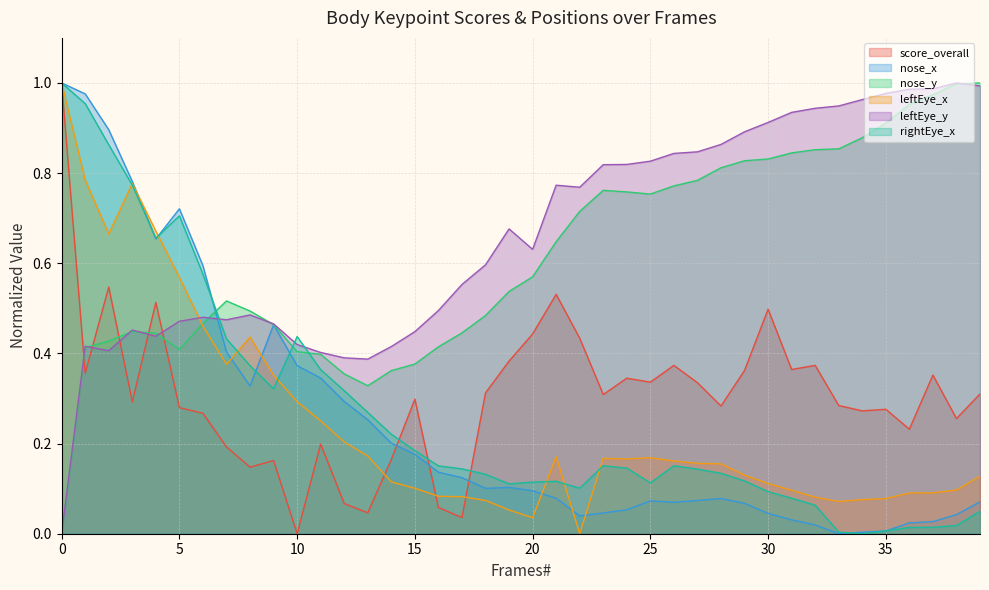

At which label does score_overall reach its minimum?

10